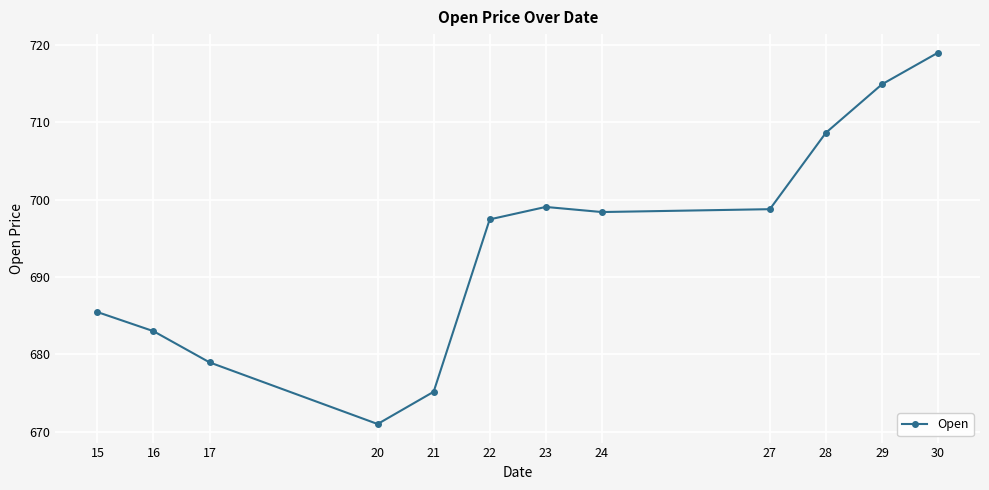

Read the value at 17.

679.0